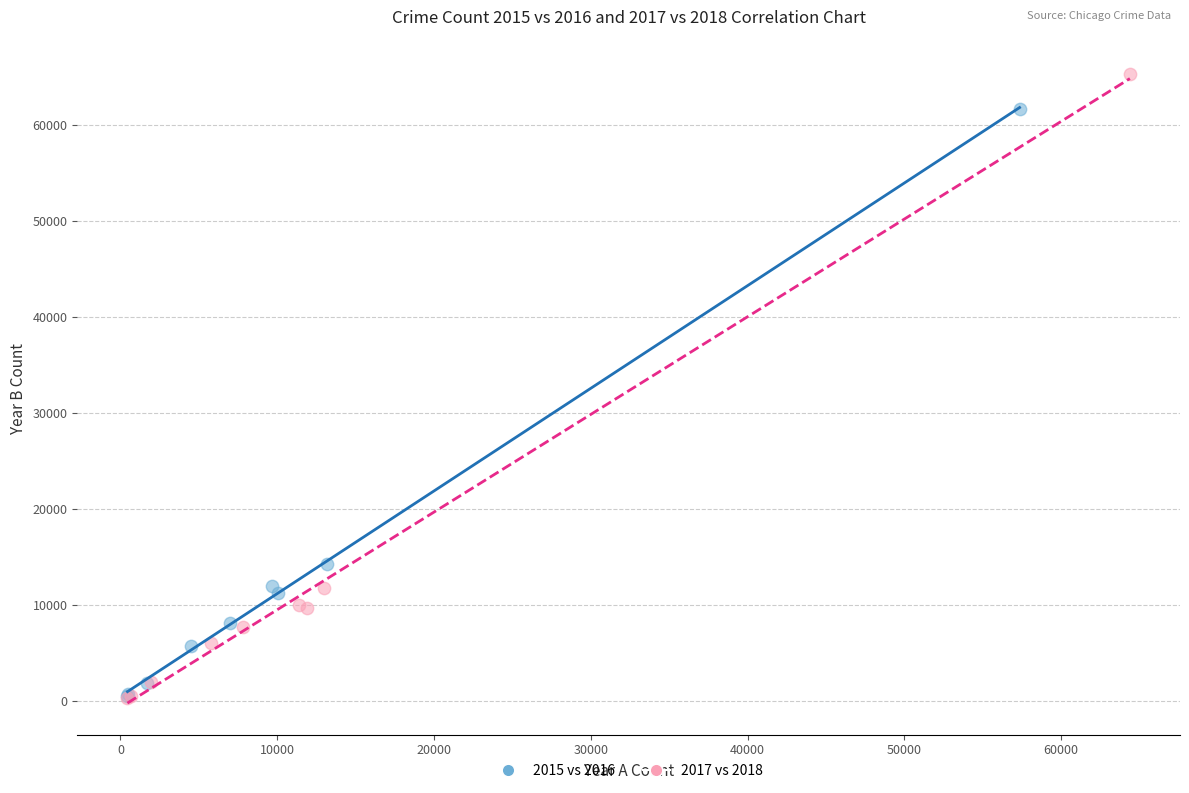

Which series has the widest spread of Y values?

2017 vs 2018